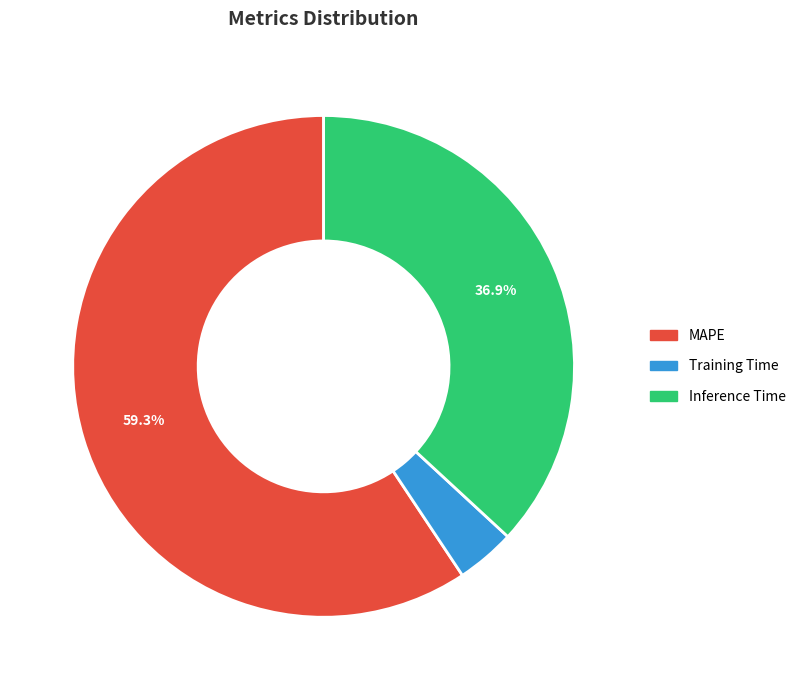

Which has a higher value, MAPE or Training Time?

MAPE